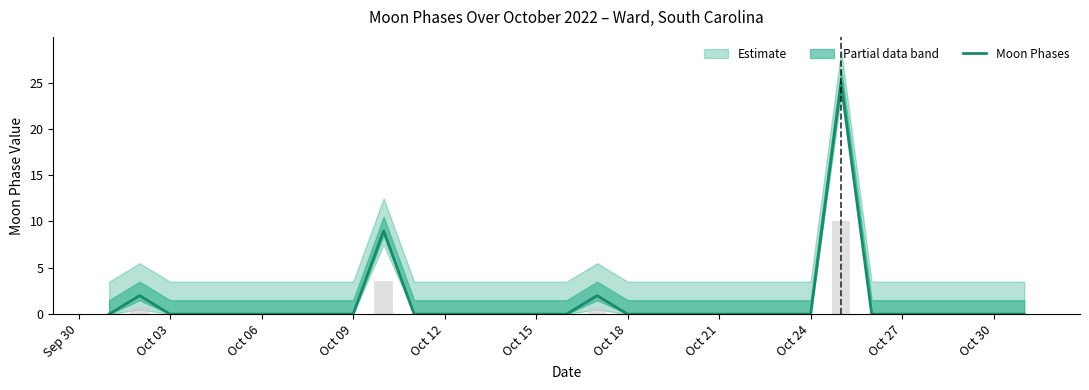

True or false: Moon Phases has a value of -8 at Oct 24.

False